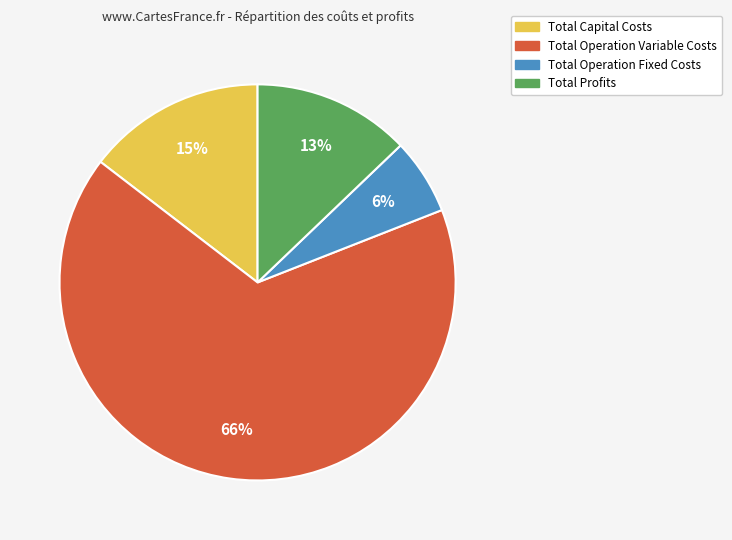

Do Total Operation Fixed Costs and Total Capital Costs together represent more than half of the pie?

No